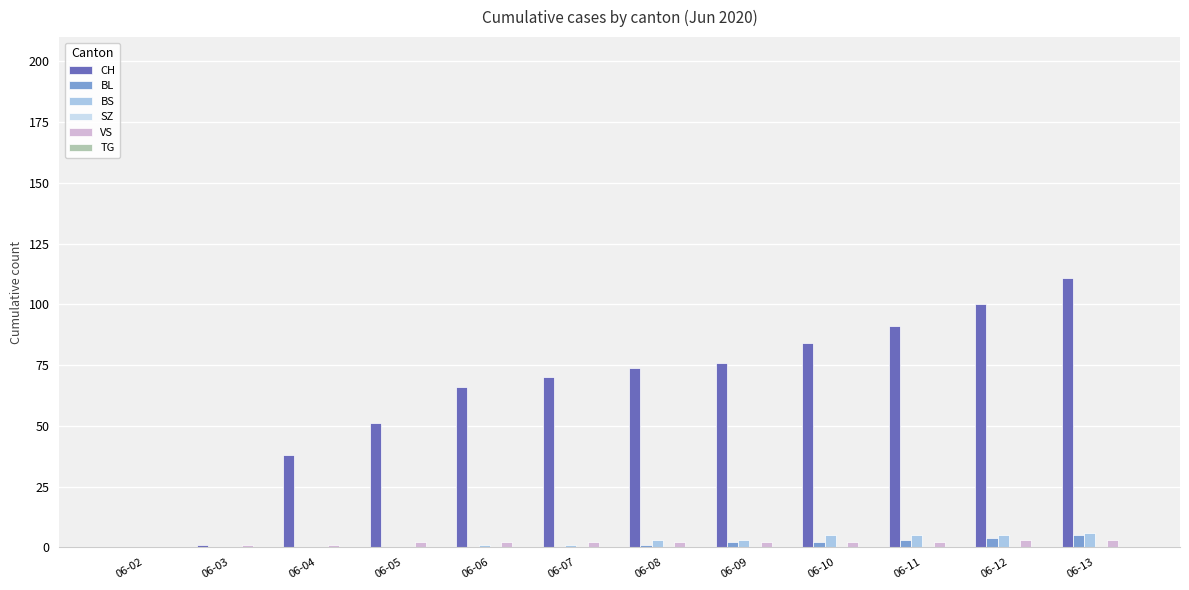

What is the total value across all series at 06-06?

69